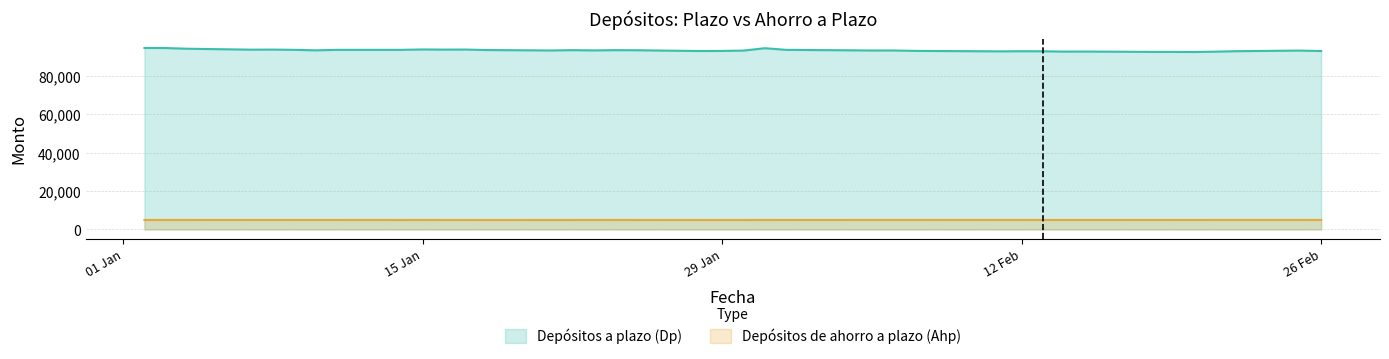

Which series has the largest range (max minus min)?

Depósitos a plazo (Dp)